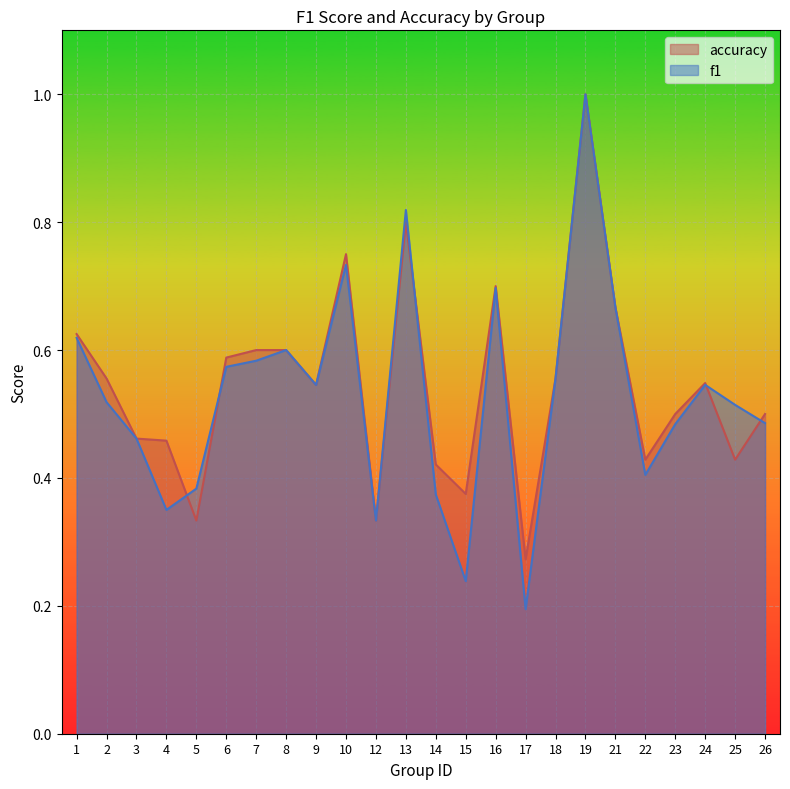

What are all the series names shown in the legend?

accuracy, f1